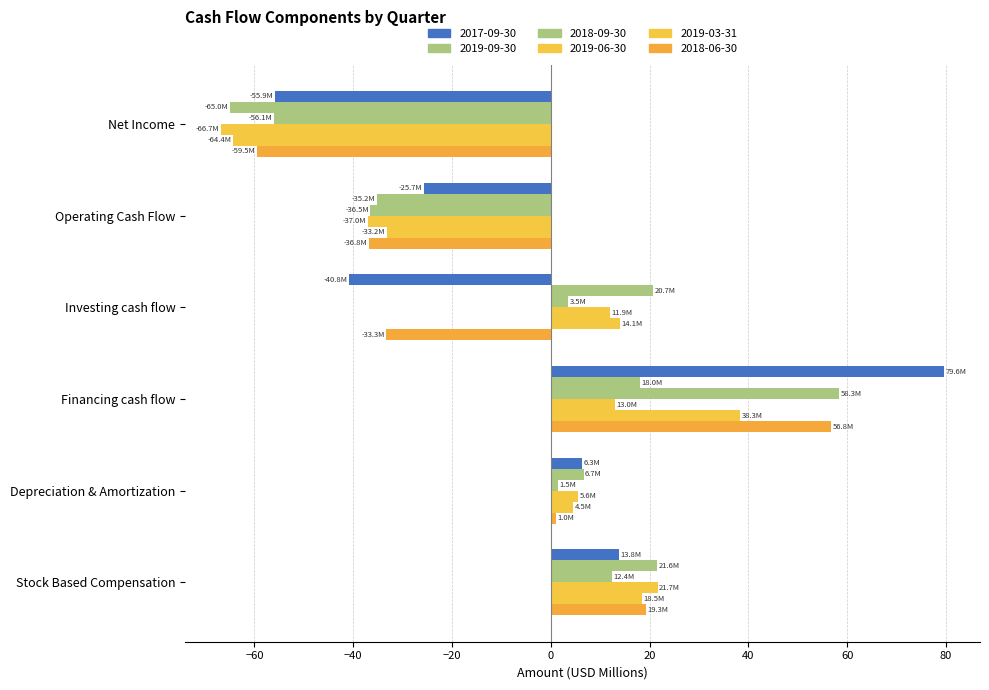

Where does the 2019-09-30 series first go above 17?

Investing cash flow